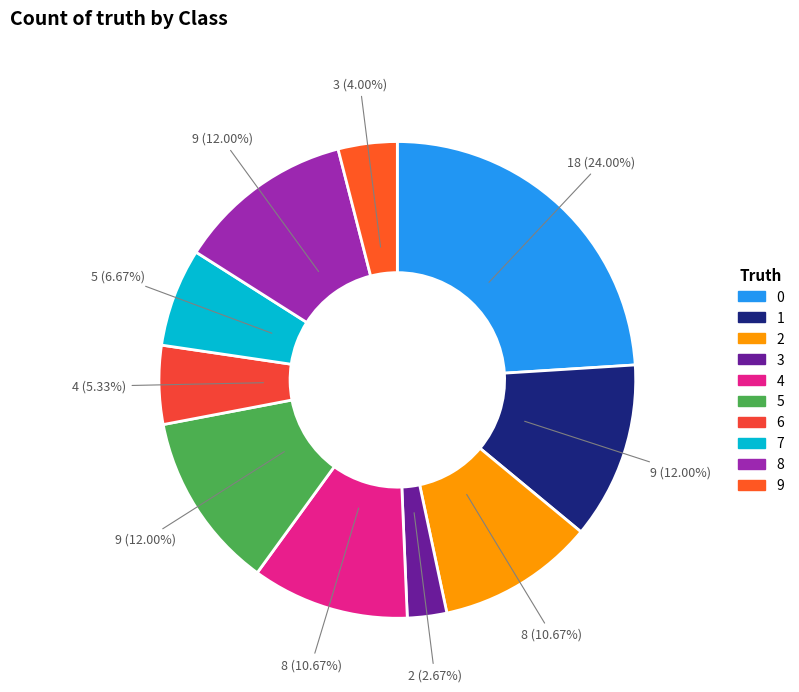

The 9 slice represents 4% of the pie. True or false?

True